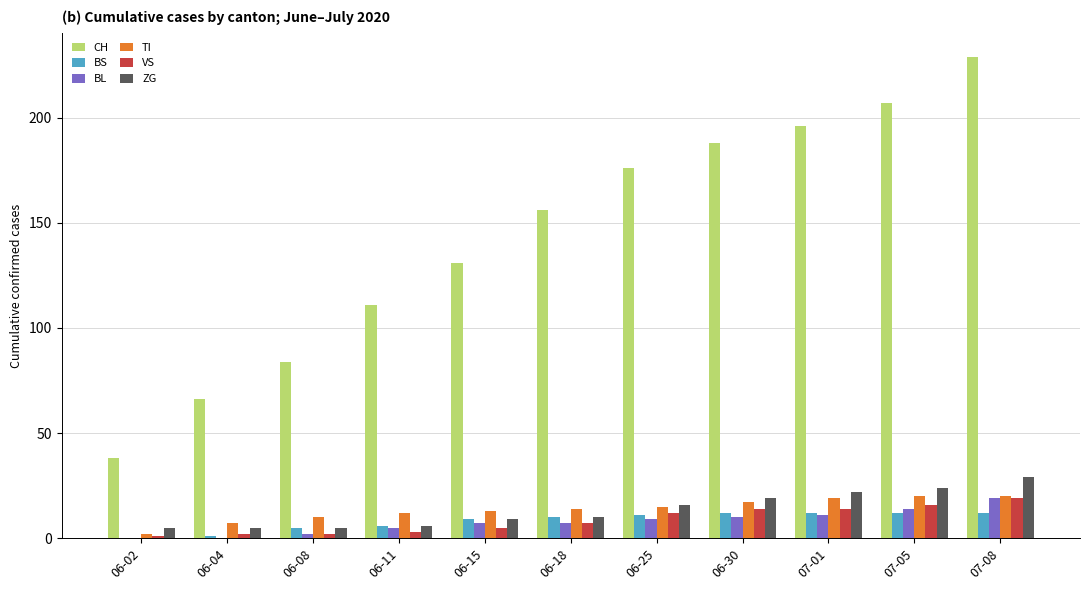

At which category is the sum across all series the highest?

07-08